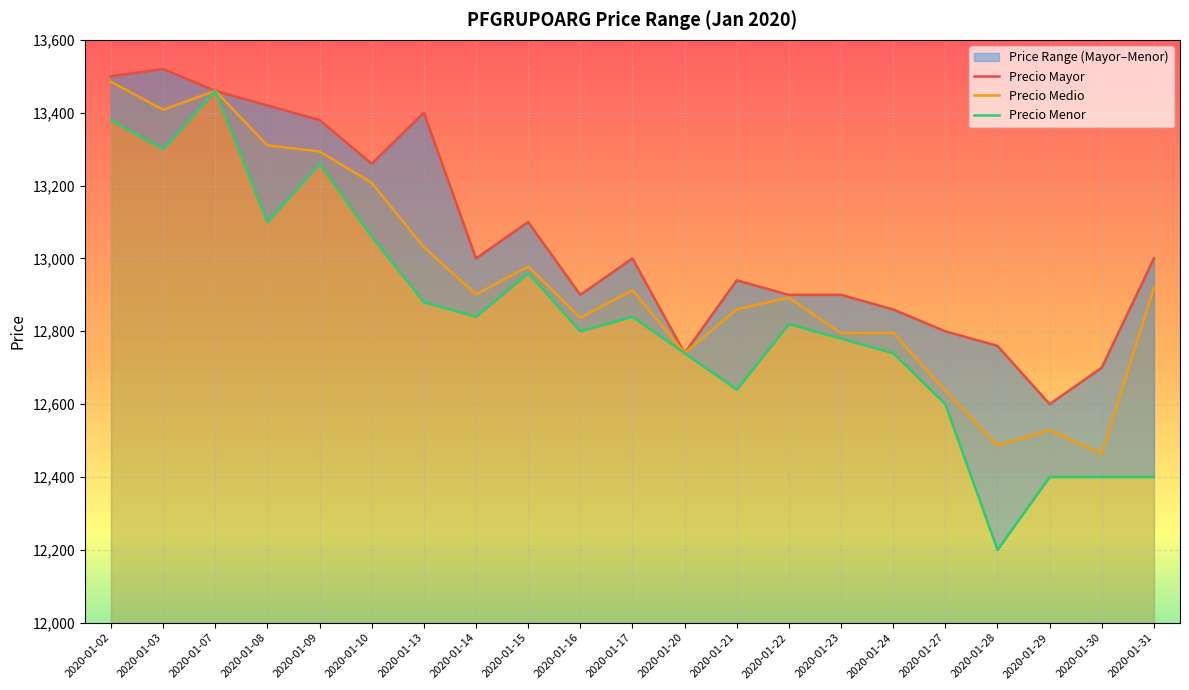

Does the chart display data point markers on the line(s)?

No